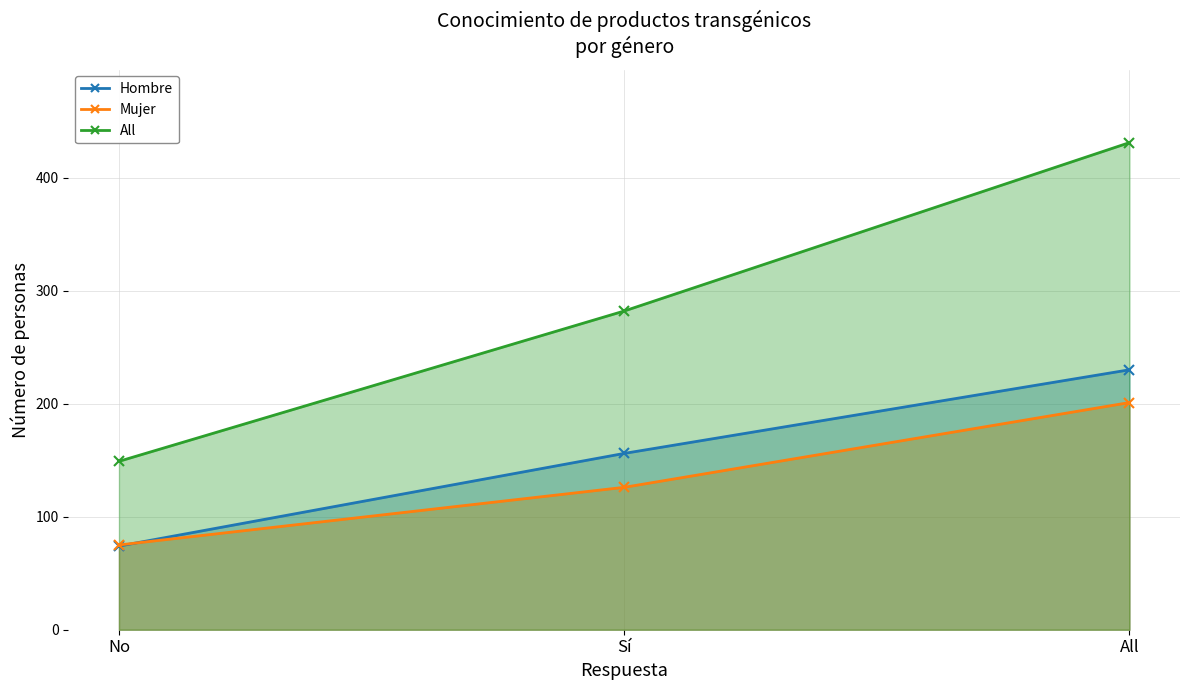

What is the difference between the Hombre values at All and Sí?

74